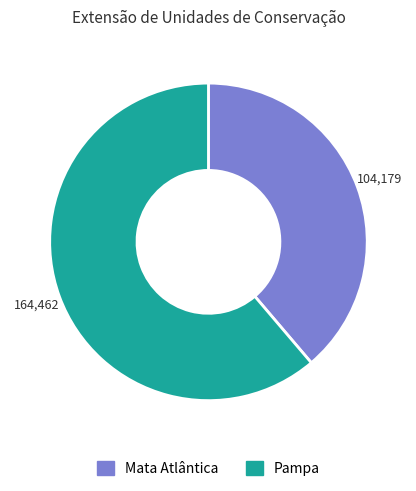

Which slice is the smallest?

Mata Atlântica